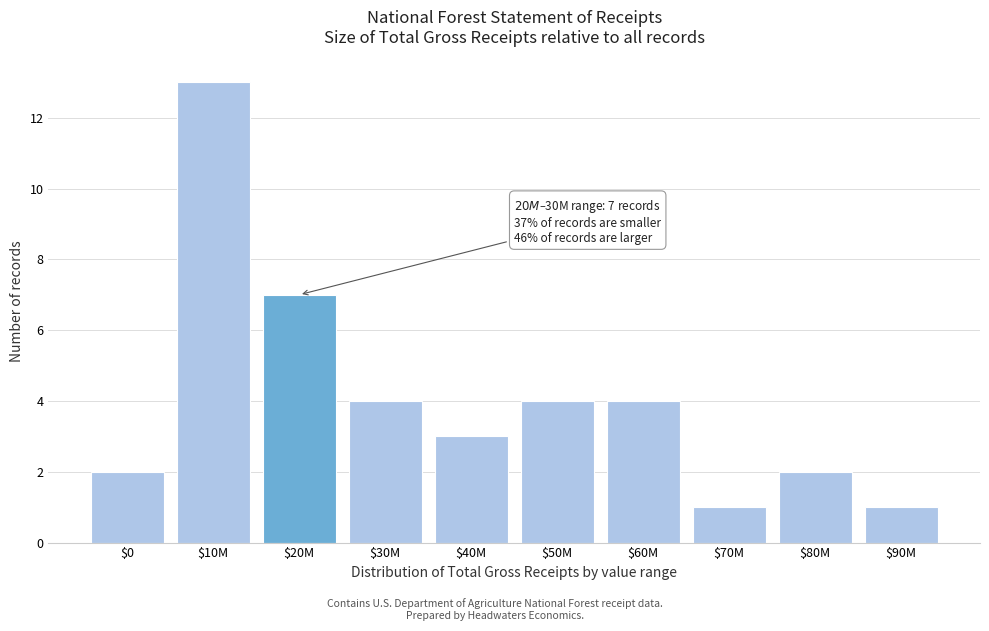

Reading left to right, what are all the values shown in this chart?

2	13	7	4	3	4	4	1	2	1